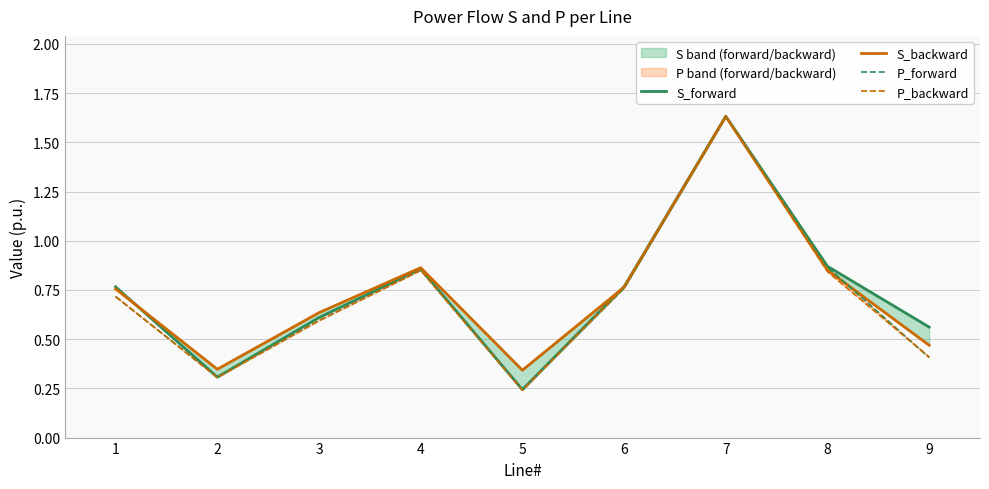

How many intersections are there between S_forward and S_backward?

2